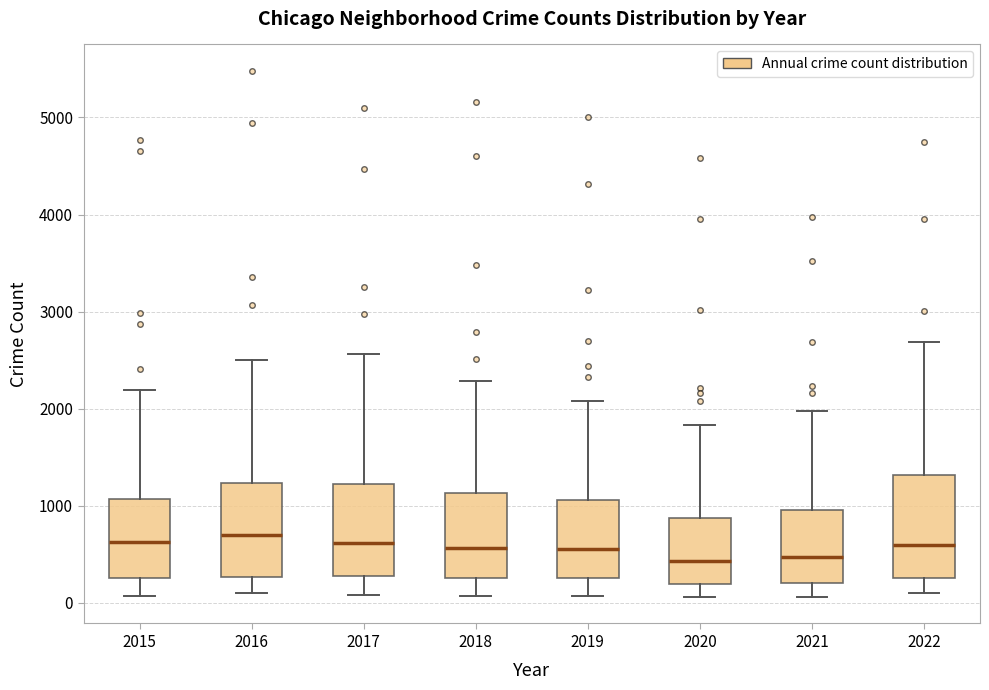

Where does the lower whisker of the box at x = 2016 end on the y-axis? The values are not printed on the chart, so give them approximately, as read against the axis.

100